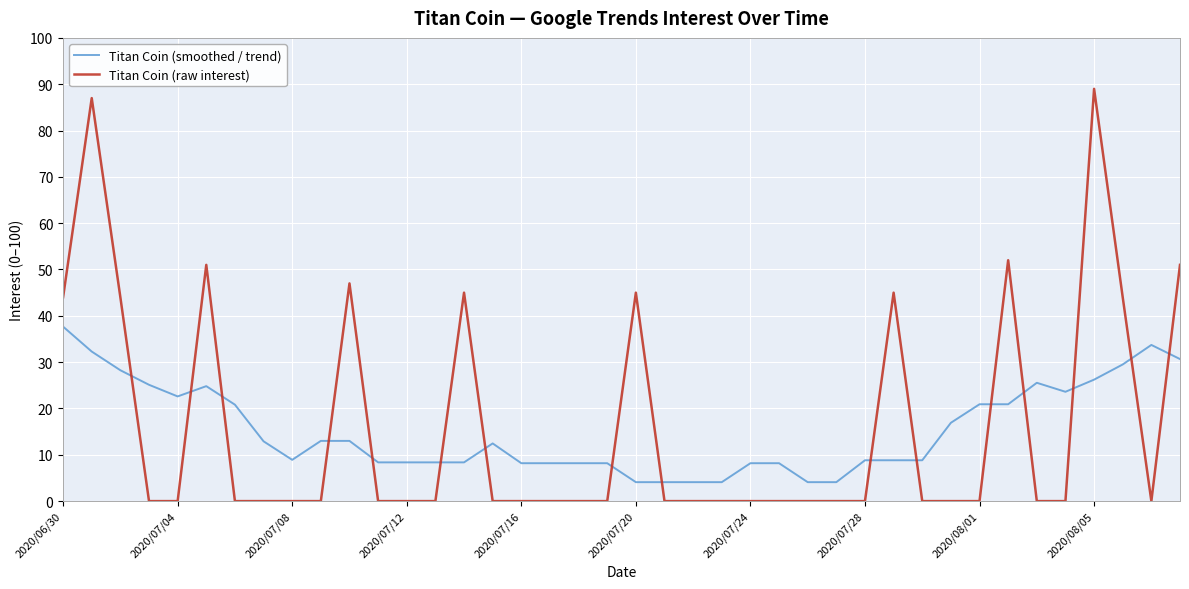

Which series has the widest spread of values?

Titan Coin (raw interest)